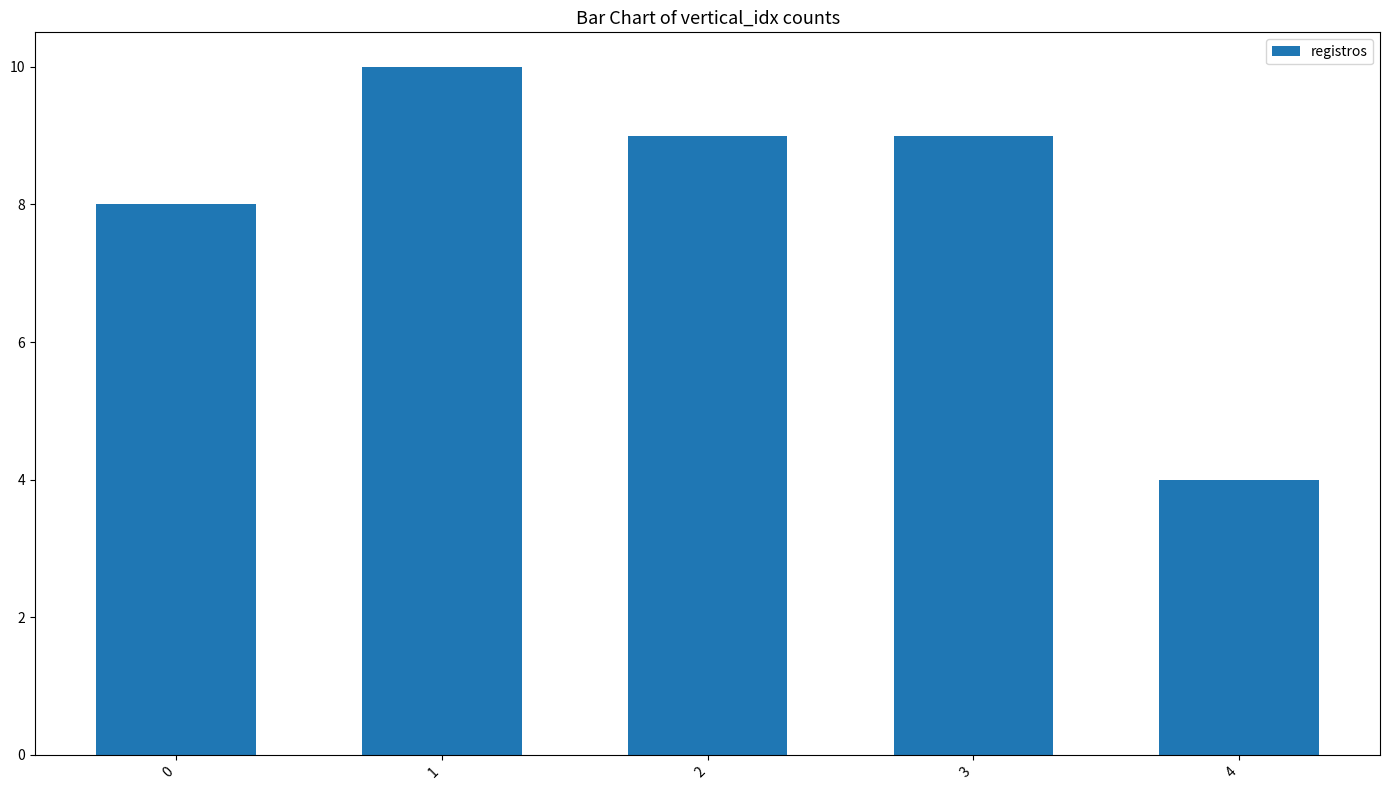

How many series are shown in this chart?

1